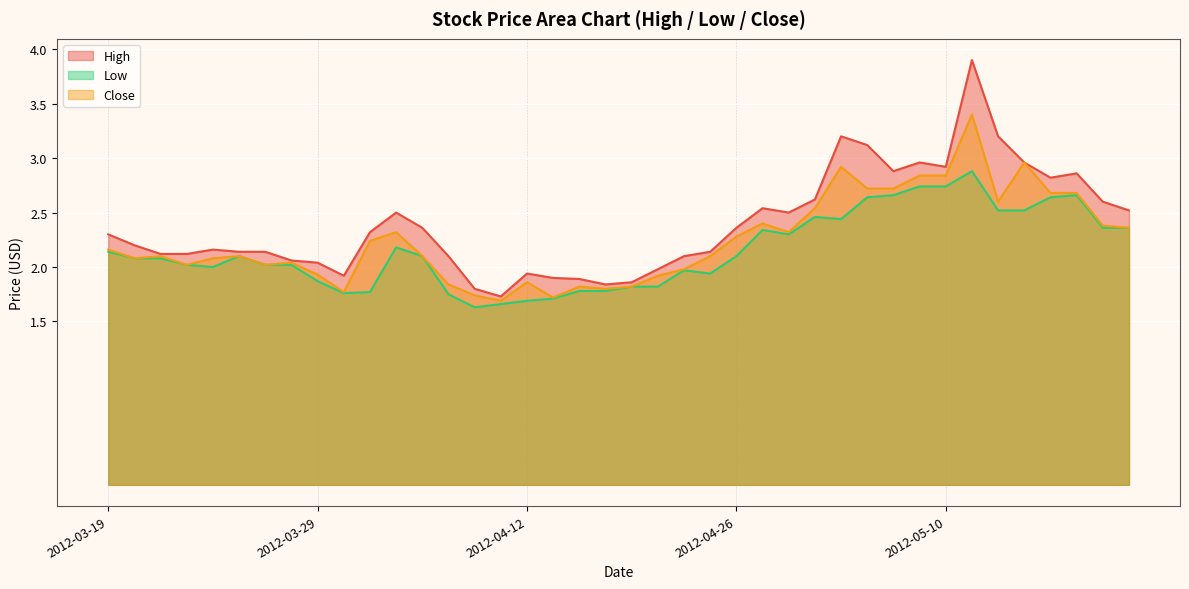

What is the sum of all Low values?

86.0